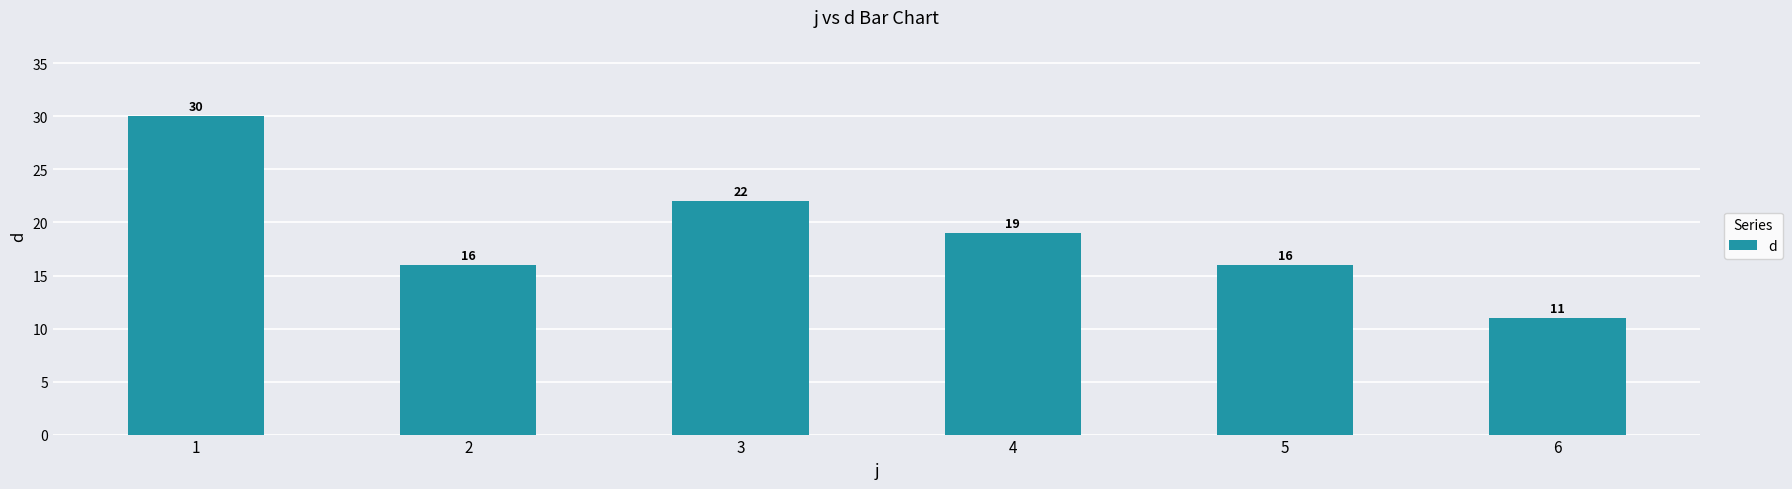

Does the chart contain stacked bars?

No